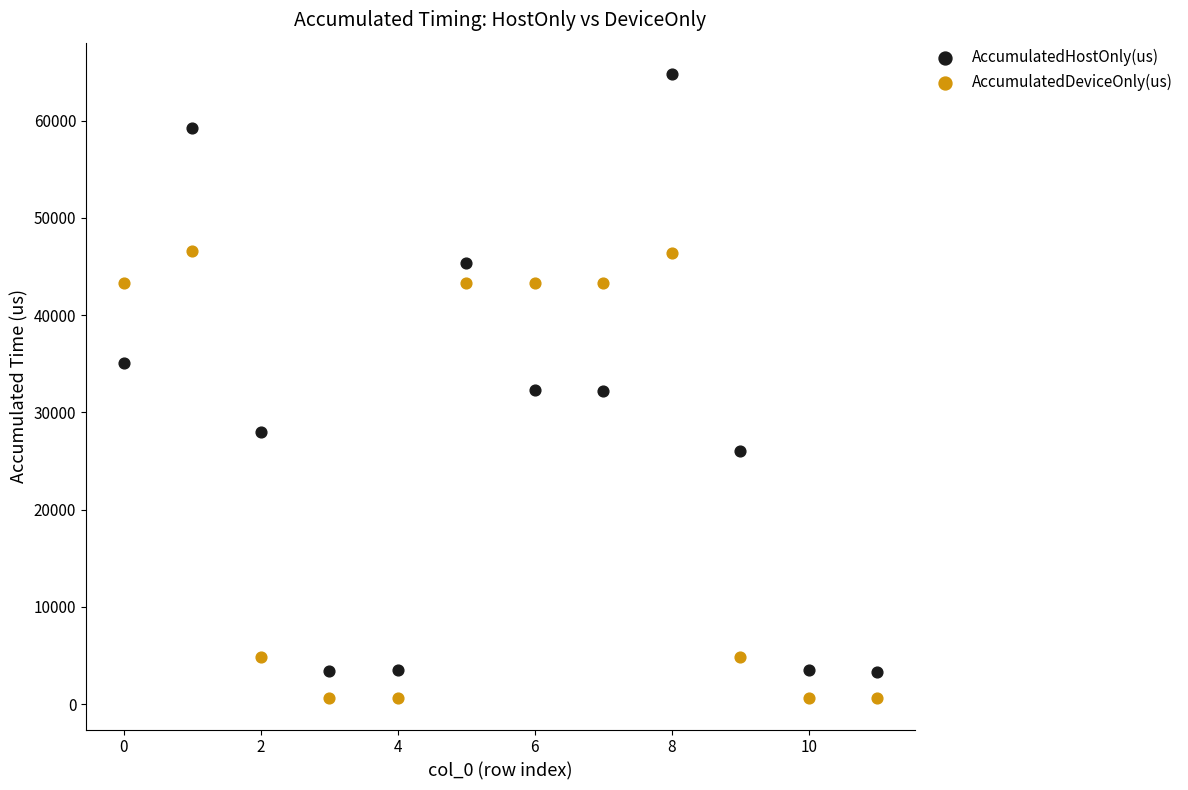

Which series has the widest spread of Y values?

AccumulatedHostOnly(us)